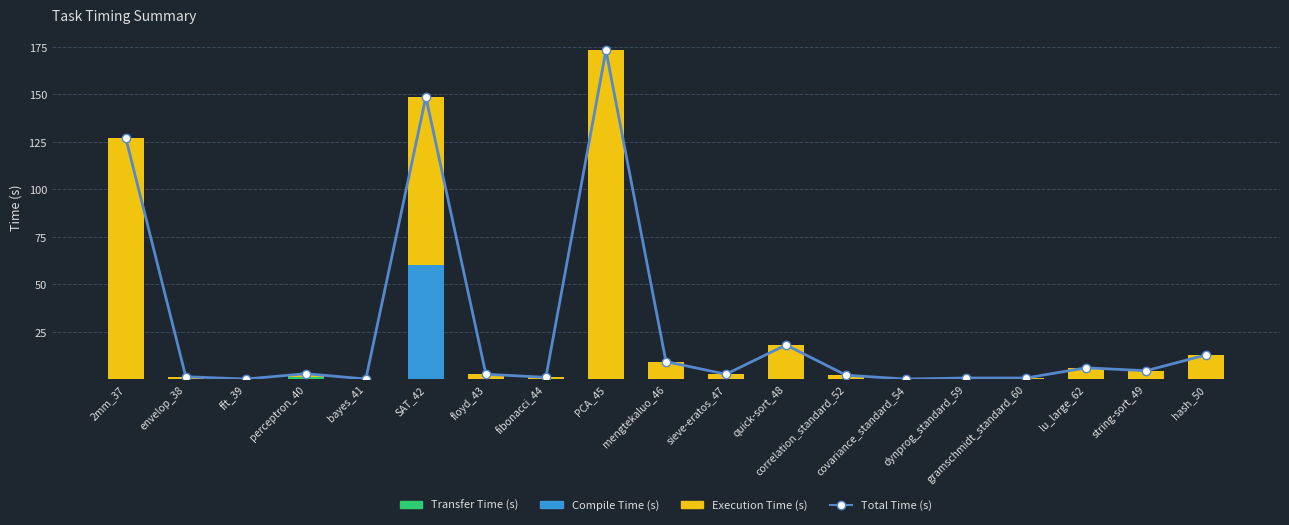

How many data points in Execution Time (s) are above 2?

11